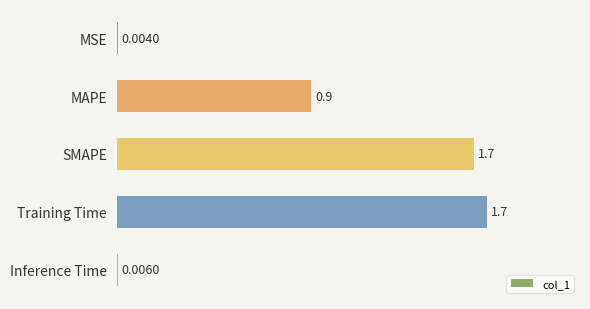

Approximately how many times larger is the value at MAPE compared to Training Time?

0.5